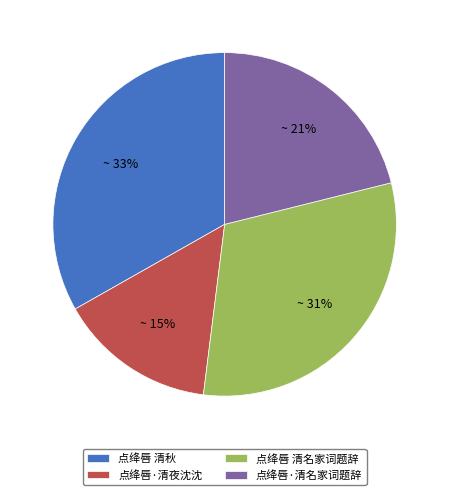

Is it true that 点绛唇·清名家词题辞 is 11% of the pie?

False